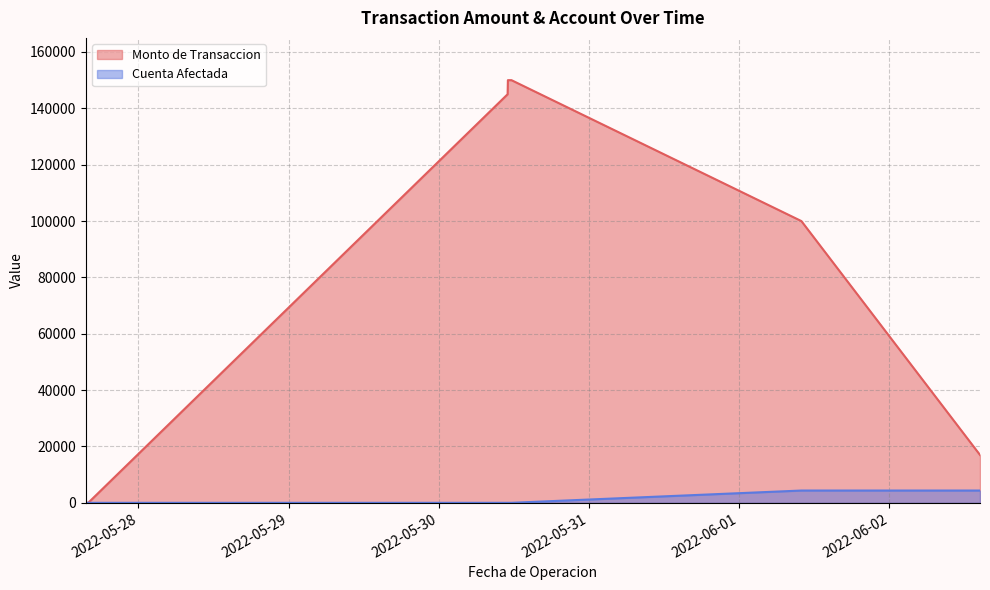

What position from the right is 2022-05-30 11:35:53?

3